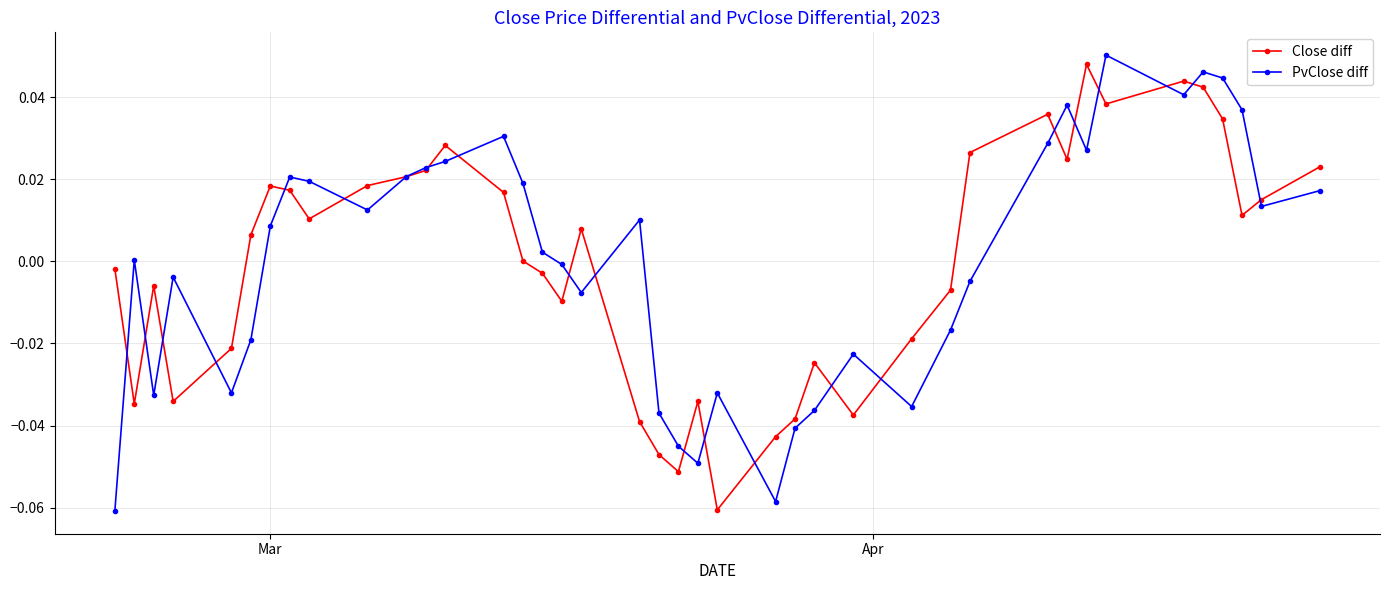

How many lines are shown in the chart?

2